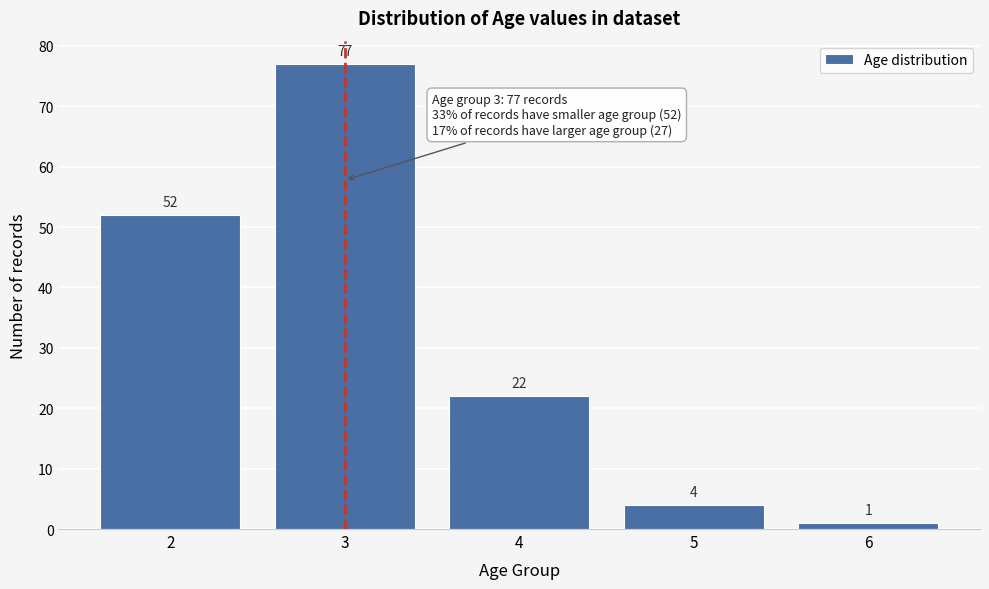

Reading left to right, transcribe all the data shown in this chart.

52	77	22	4	1